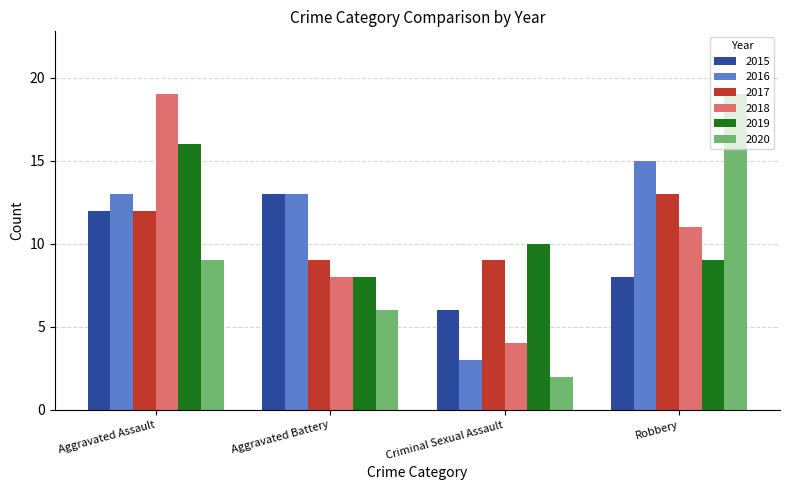

What is the highest value of the 2019 series?

16